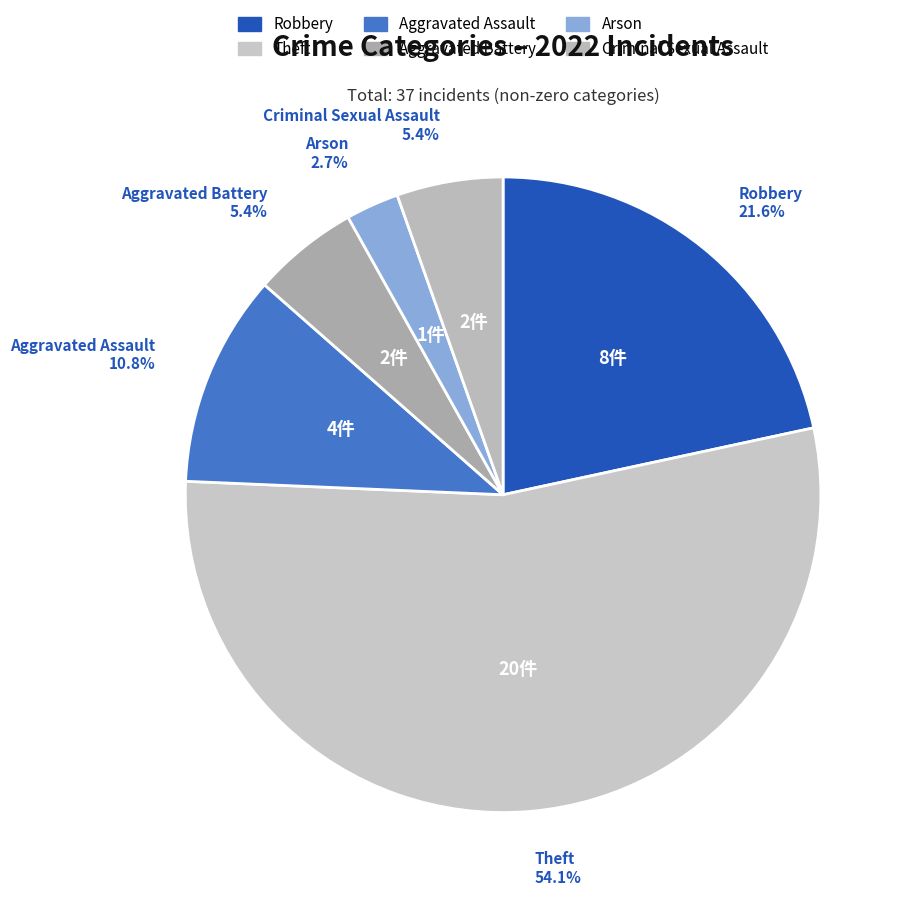

Which has a higher value, Aggravated Battery or Robbery?

Robbery